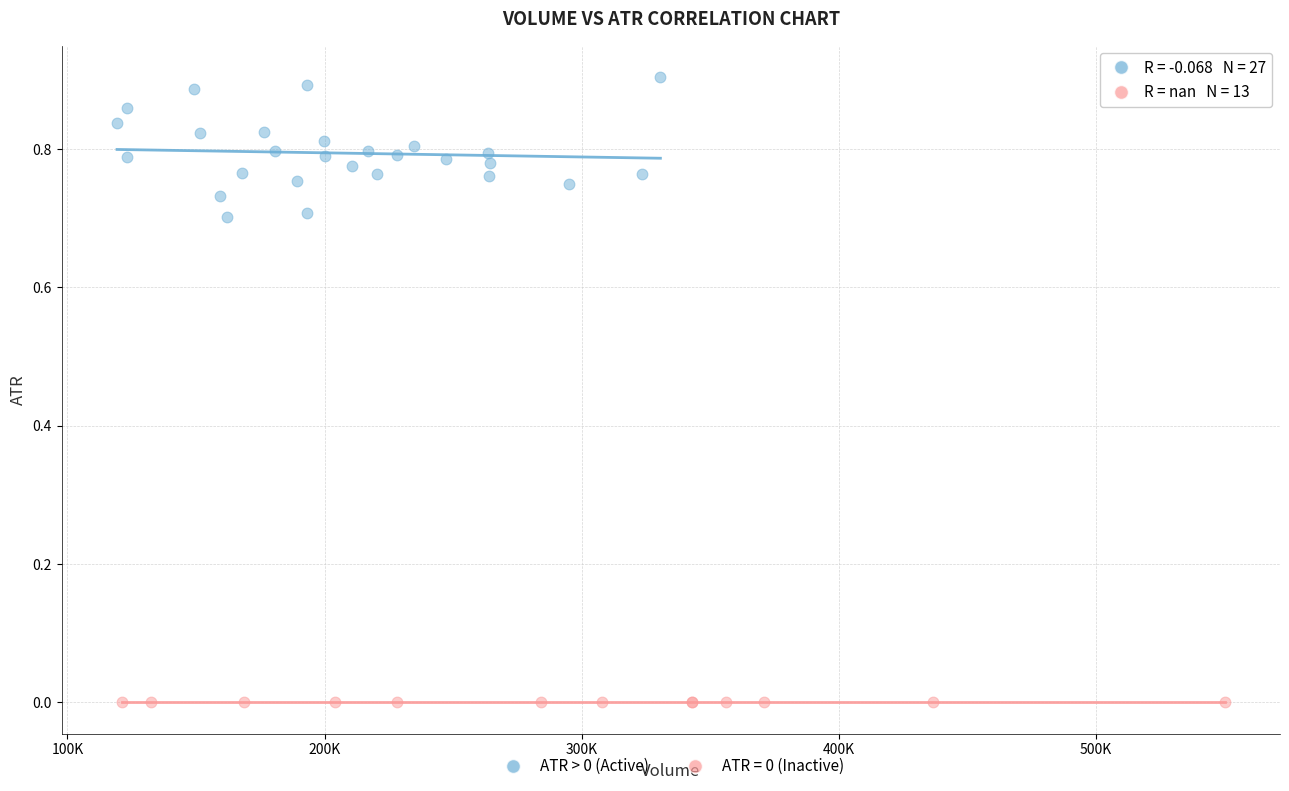

Which series contains the lowest Y value?

ATR = 0 (Inactive)